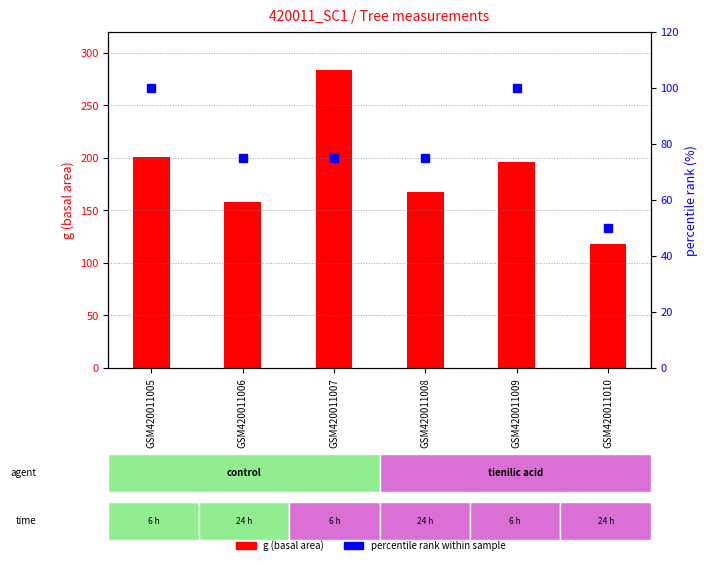

Reading left to right, what are all the values shown in this chart?

g (basal area): GSM420011005=201.1	GSM420011006=158.4	GSM420011007=283.5	GSM420011008=167.4	GSM420011009=196.1	GSM420011010=117.9
percentile rank within sample: GSM420011005=100.0	GSM420011006=75.0	GSM420011007=75.0	GSM420011008=75.0	GSM420011009=100.0	GSM420011010=50.0